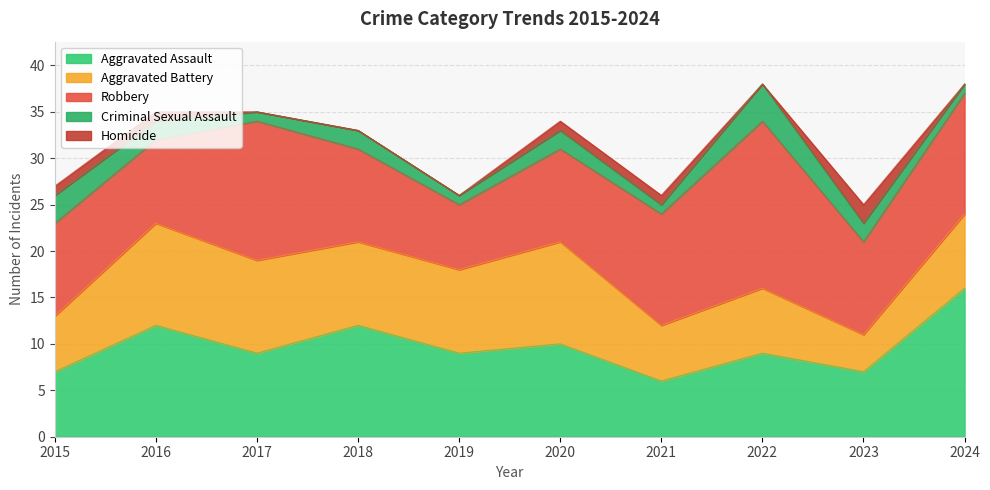

Rank the series by their maximum value, from highest to lowest.

Robbery, Aggravated Assault, Aggravated Battery, Criminal Sexual Assault, Homicide